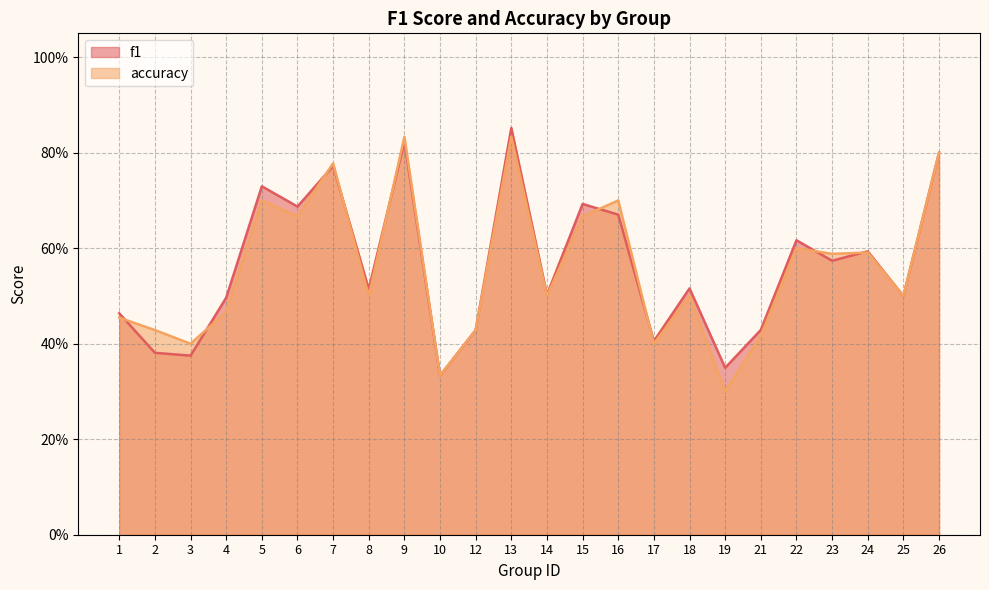

Reading left to right, what are all the values shown in this chart?

f1: 0.5	0.4	0.4	0.5	0.7	0.7	0.8	0.5	0.8	0.3	0.4	0.9	0.5	0.7	0.7	0.4	0.5	0.3	0.4	0.6	0.6	0.6	0.5	0.8
accuracy: 0.5	0.4	0.4	0.5	0.7	0.7	0.8	0.5	0.8	0.3	0.4	0.8	0.5	0.7	0.7	0.4	0.5	0.3	0.4	0.6	0.6	0.6	0.5	0.8